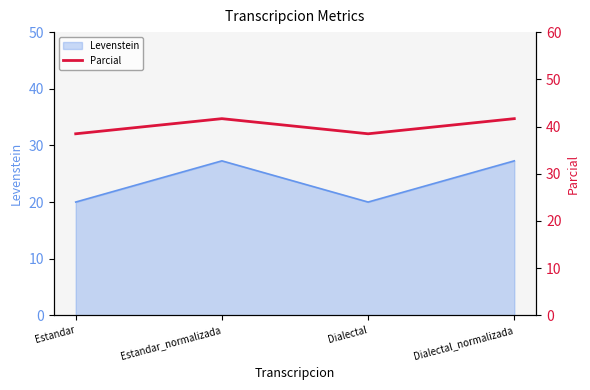

Which label corresponds to the smallest value in the chart?

Estandar